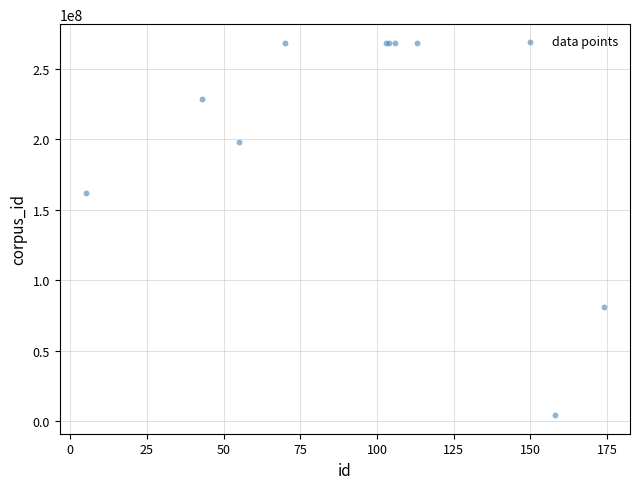

What Y value in the scatter plot is closest to 136258678?

161880242